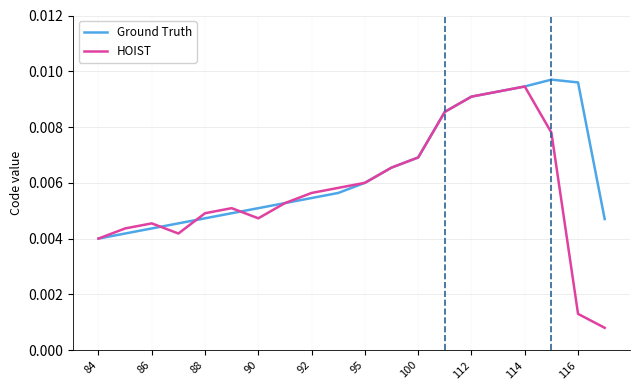

Which series has the largest range (max minus min)?

HOIST